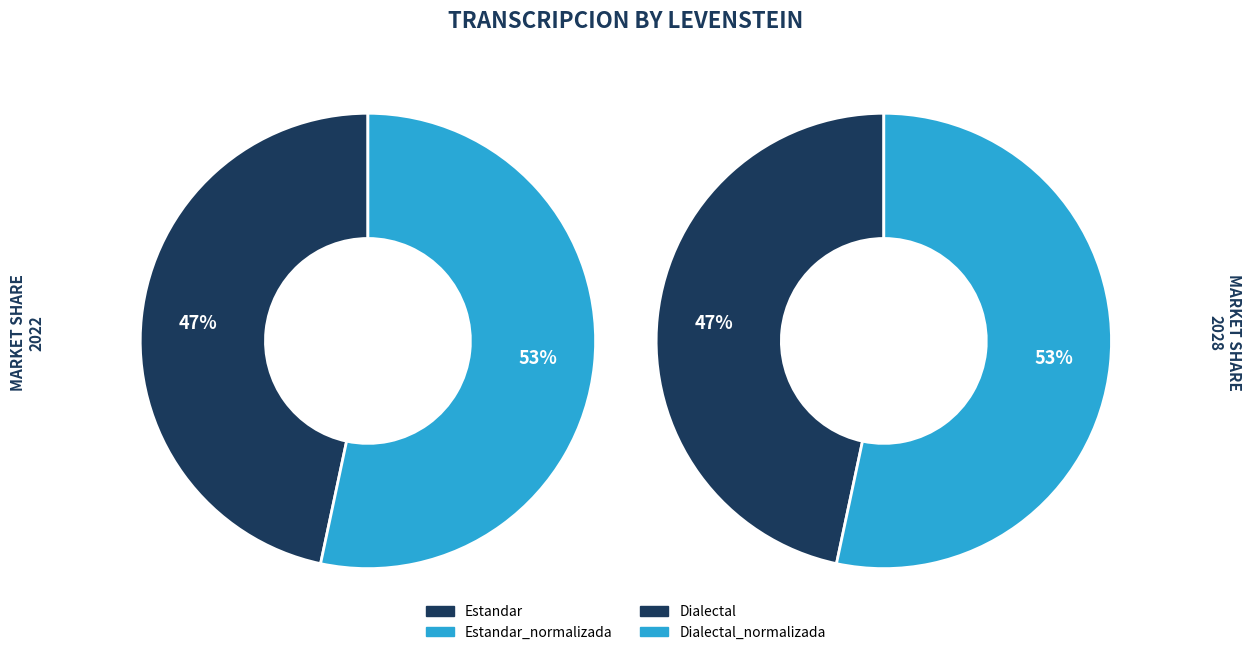

Which slice is the smallest?

Estandar